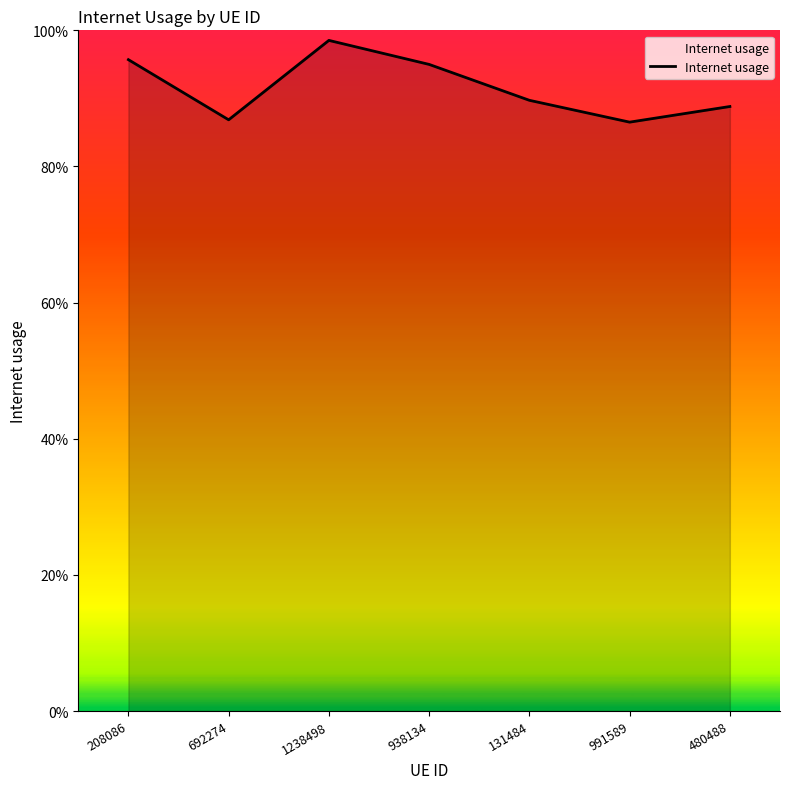

What is the difference between the maximum and minimum values?

0.1